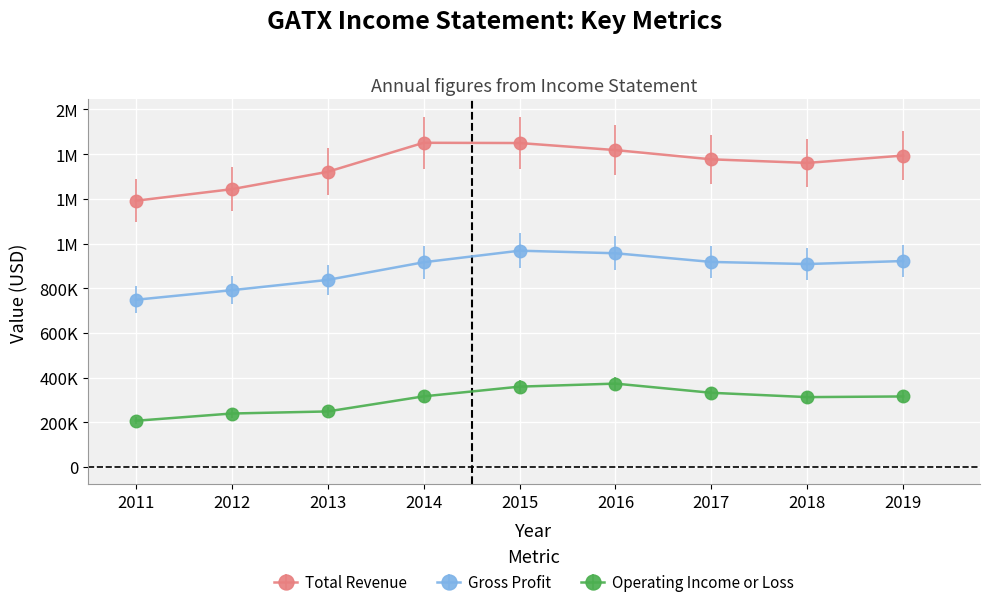

True or false: Operating Income or Loss and Gross Profit cross at least once.

False